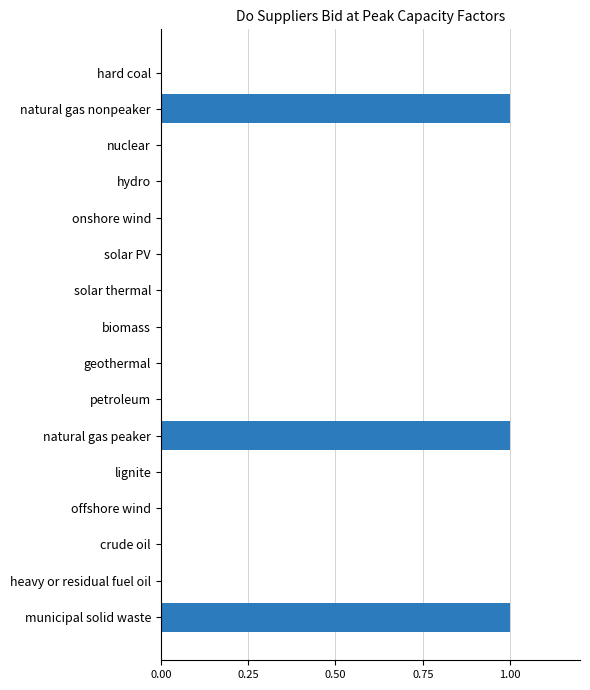

Reading top to bottom, list all the values displayed in this chart.

hard coal=0	natural gas nonpeaker=1	nuclear=0	hydro=0	onshore wind=0	solar PV=0	solar thermal=0	biomass=0	geothermal=0	petroleum=0	natural gas peaker=1	lignite=0	offshore wind=0	crude oil=0	heavy or residual fuel oil=0	municipal solid waste=1